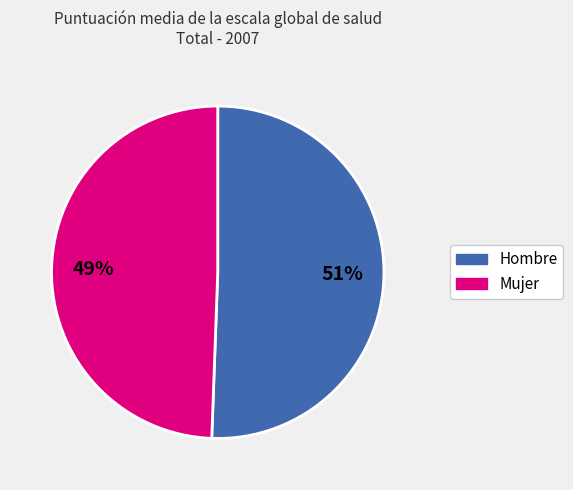

Between Mujer and Hombre, which is larger?

Hombre